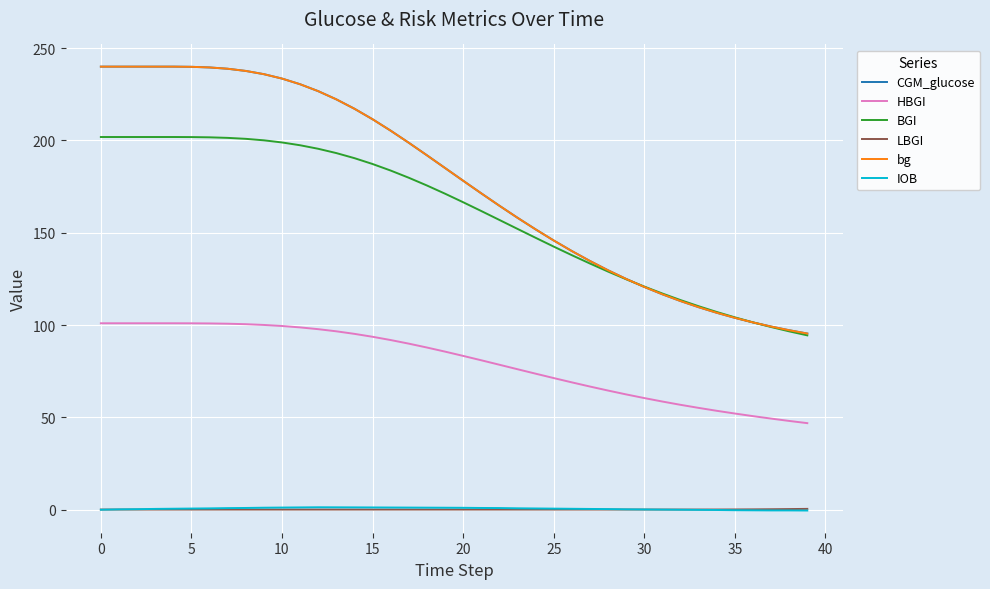

At which category does the chart reach its minimum across all series?

39